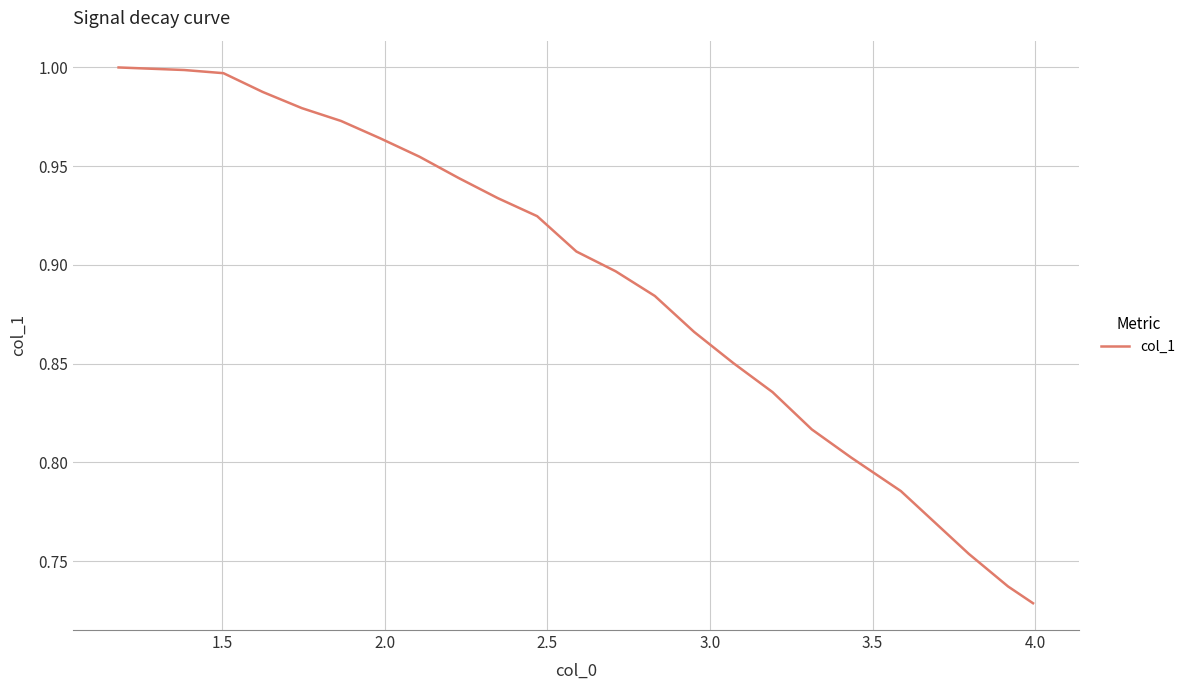

What is the difference between the maximum and minimum values?

0.3